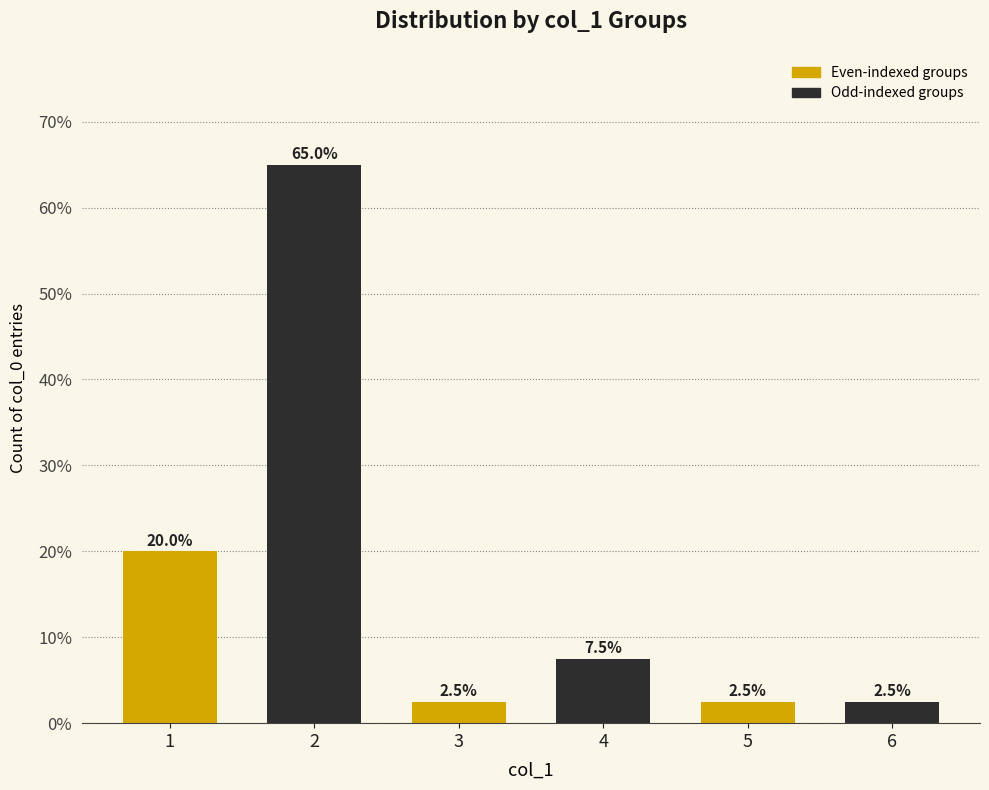

Is it true that the value at 2 is 65.0?

True